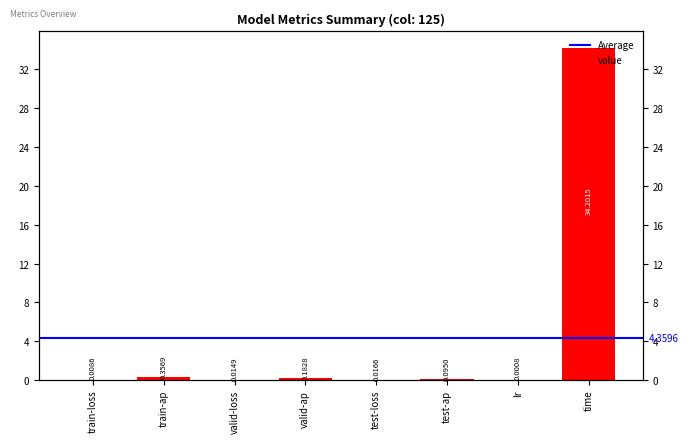

The value at valid-ap is 0.1. True or false?

False